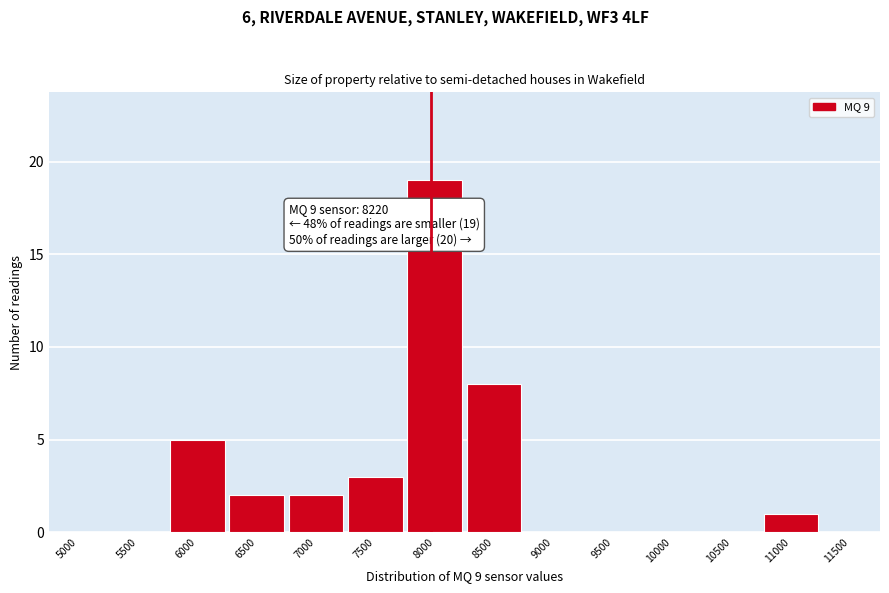

Reading left to right, list all the values displayed in this chart.

5000=0	5500=0	6000=5	6500=2	7000=2	7500=3	8000=19	8500=8	9000=0	9500=0	10000=0	10500=0	11000=1	11500=0